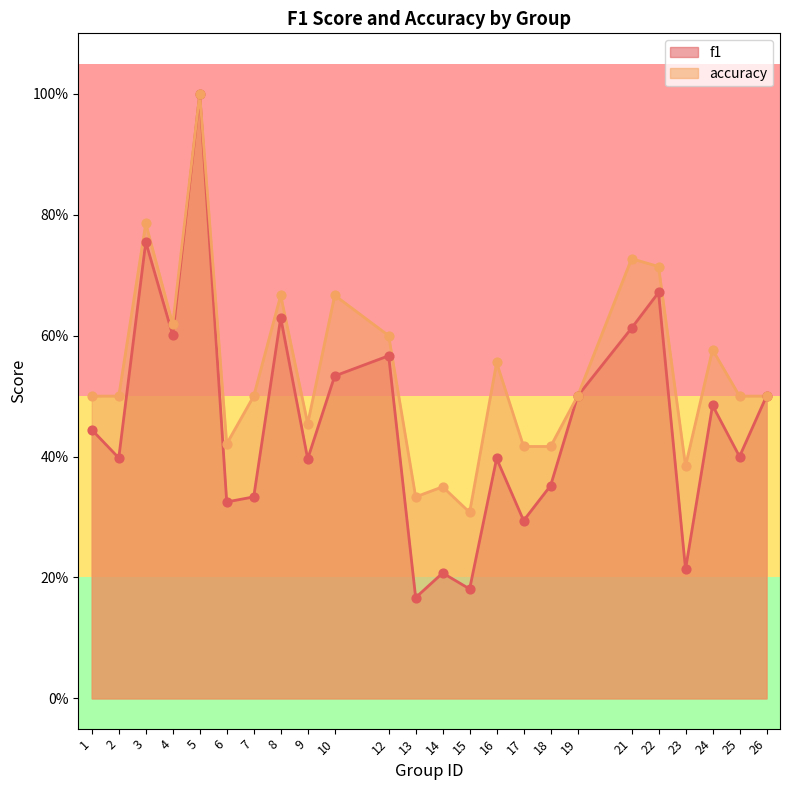

At how many categories does at least one series exceed 0?

24